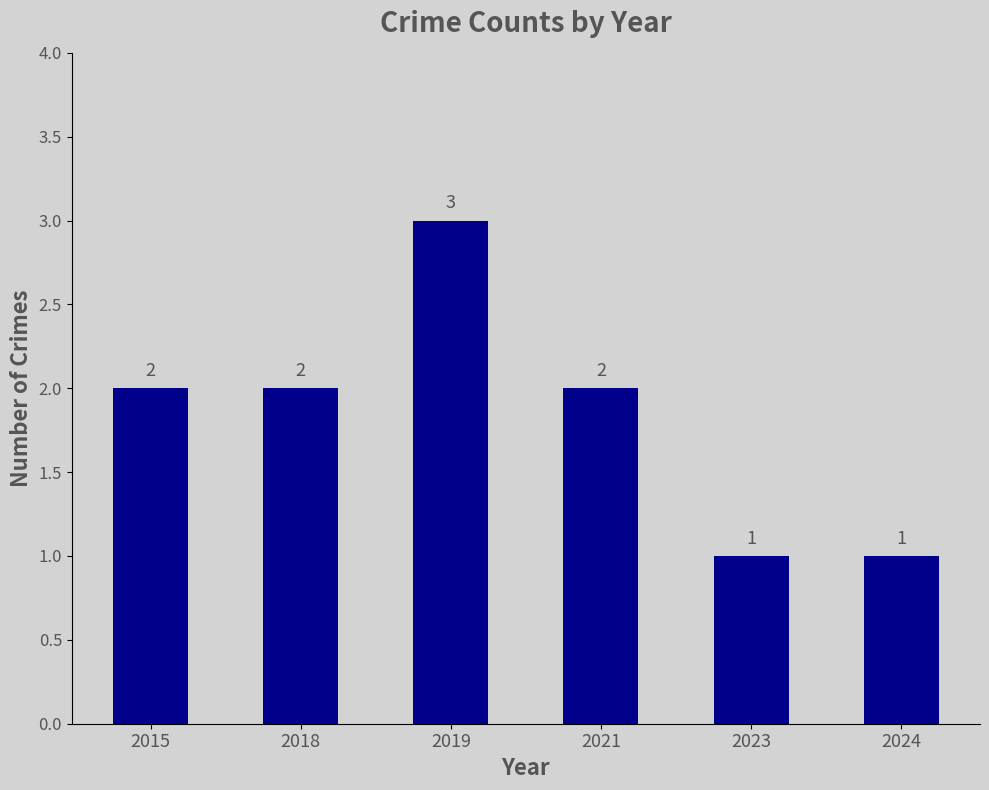

True or false: the data shows 2 at 2018.

True